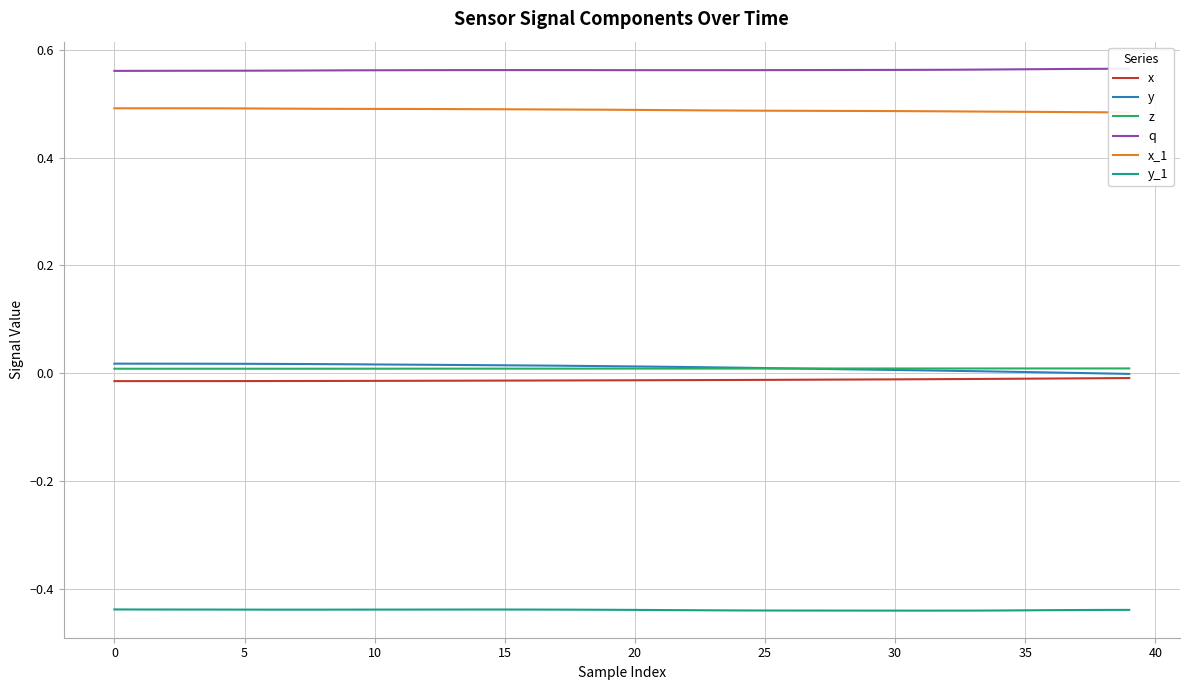

True or false: y_1 and y intersect in this chart.

False